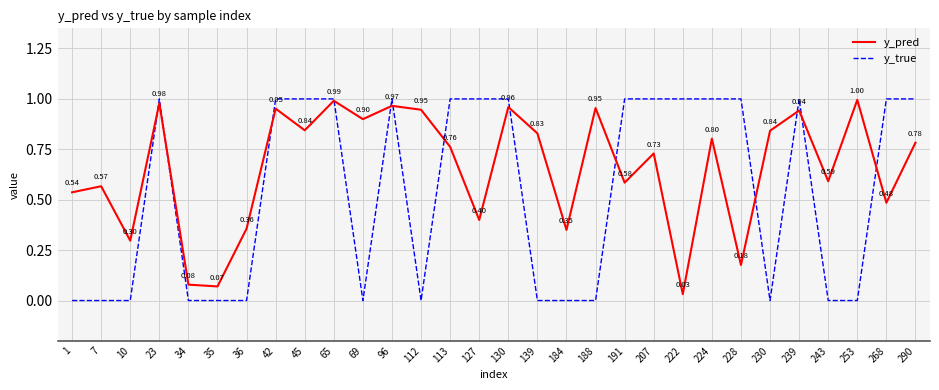

At 230, list the series in order from largest to smallest.

y_pred, y_true